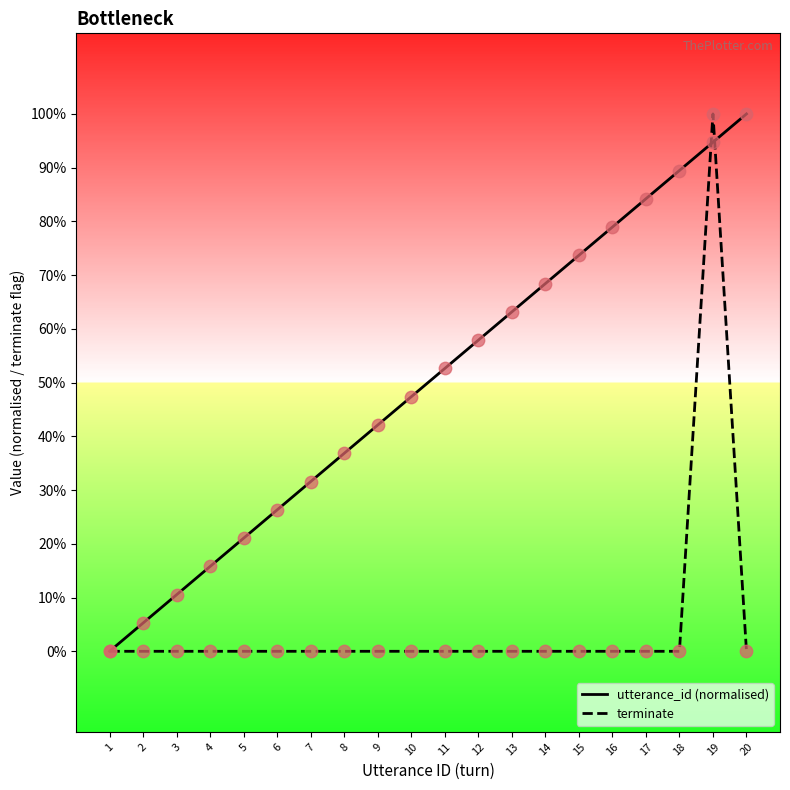

What are all the series names shown in the legend?

utterance_id (normalised), terminate